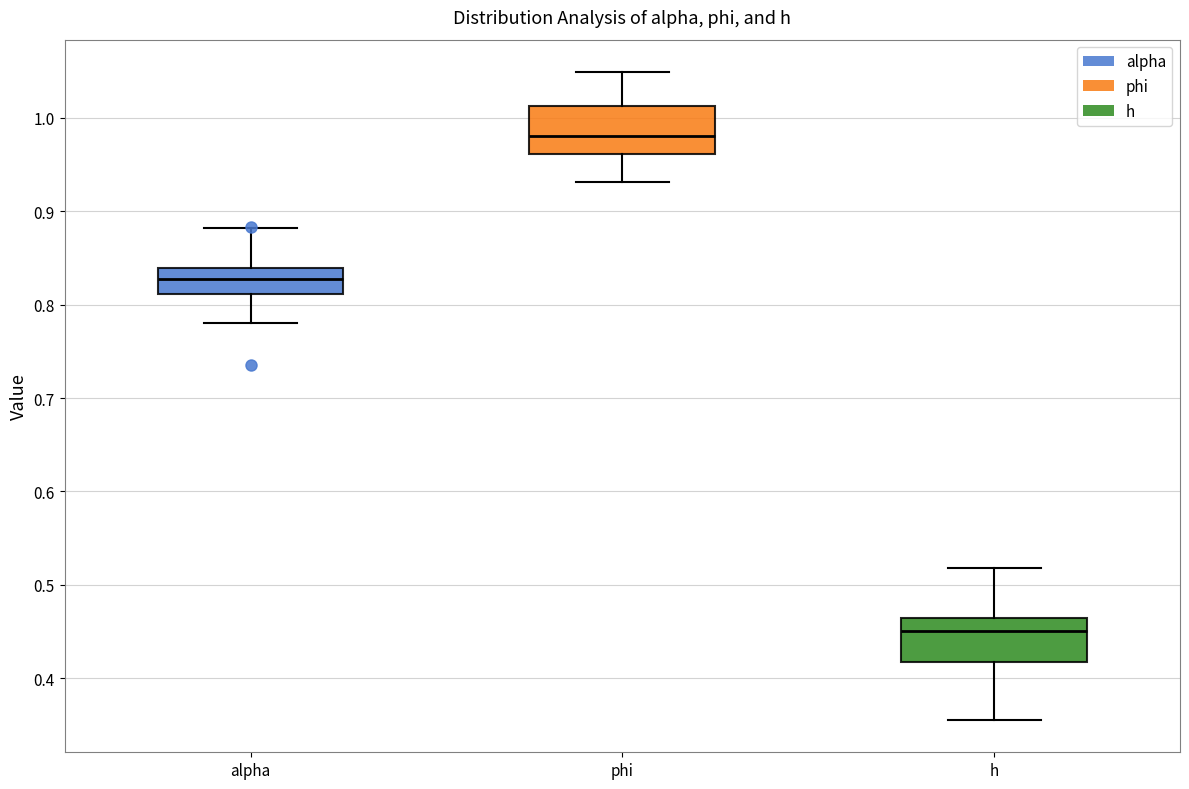

Reading left to right, transcribe this box plot: for each box, give where its median line is, the range the box spans, and where its two whiskers end, as read against the y-axis. The values are not printed on the chart, so give them approximately, as read against the axis.

alpha: median 0.83, box 0.81 to 0.84, whiskers 0.78 to 0.88
phi: median 0.98, box 0.96 to 1.01, whiskers 0.93 to 1.05
h: median 0.45, box 0.42 to 0.46, whiskers 0.36 to 0.52